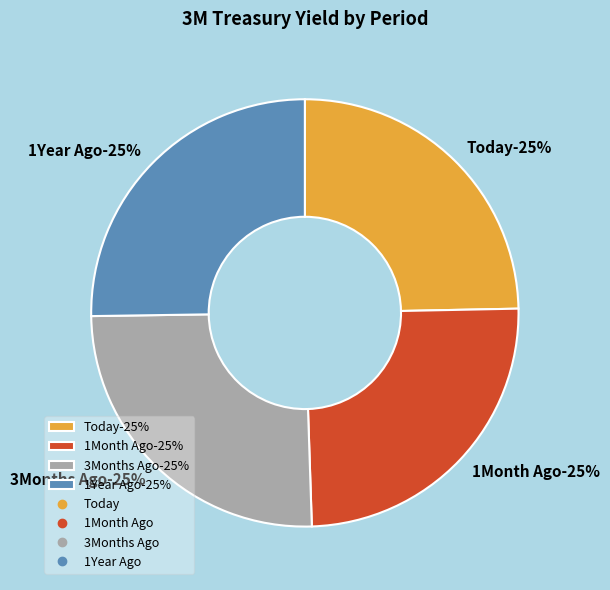

Count the number of slices in the pie.

4